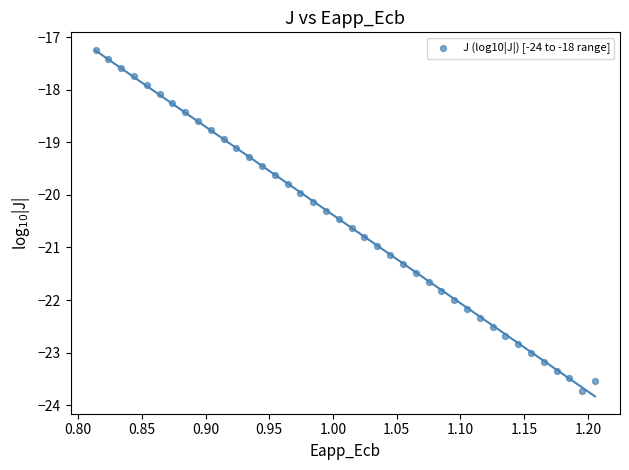

What is the range of X values (max minus min)?

0.4